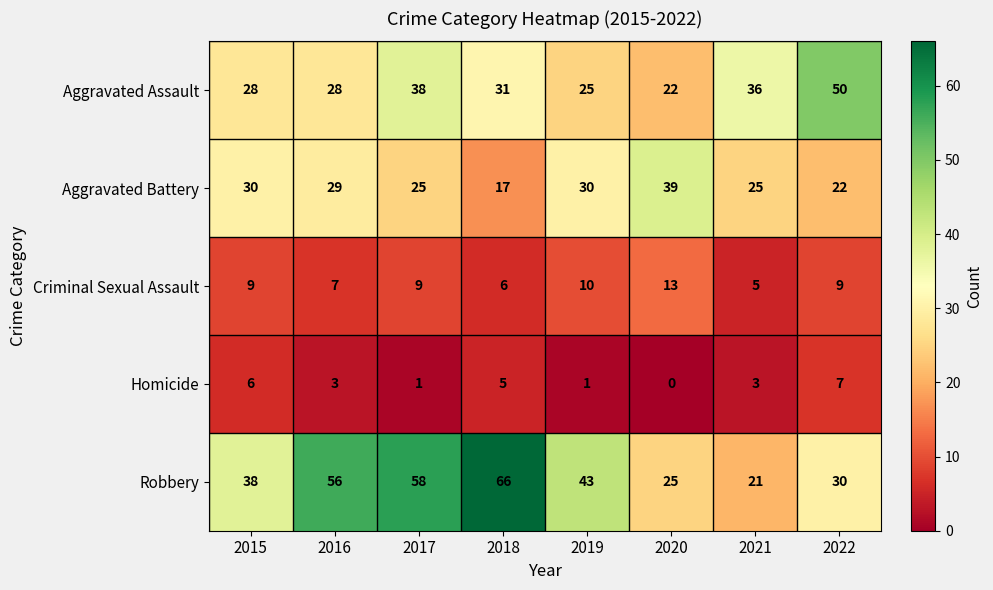

The Aggravated Assault series shows 28 at 2016. True or false?

True